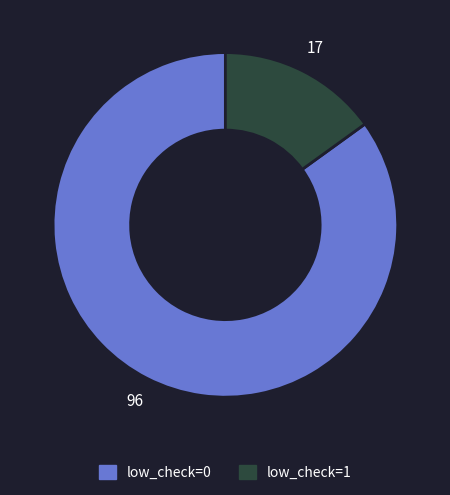

Which has a higher value, low_check=0 or low_check=1?

low_check=0